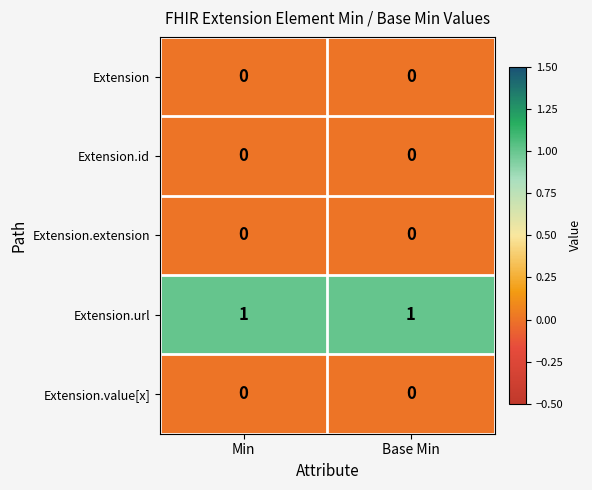

Which series has the largest total across all categories?

Extension.url